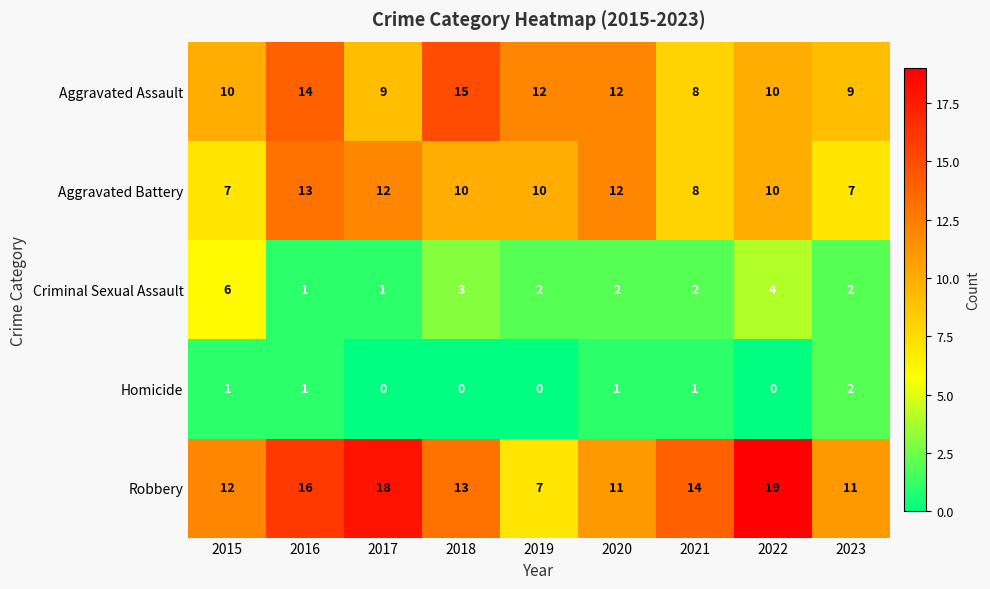

What is the total value across all series at 2022?

43